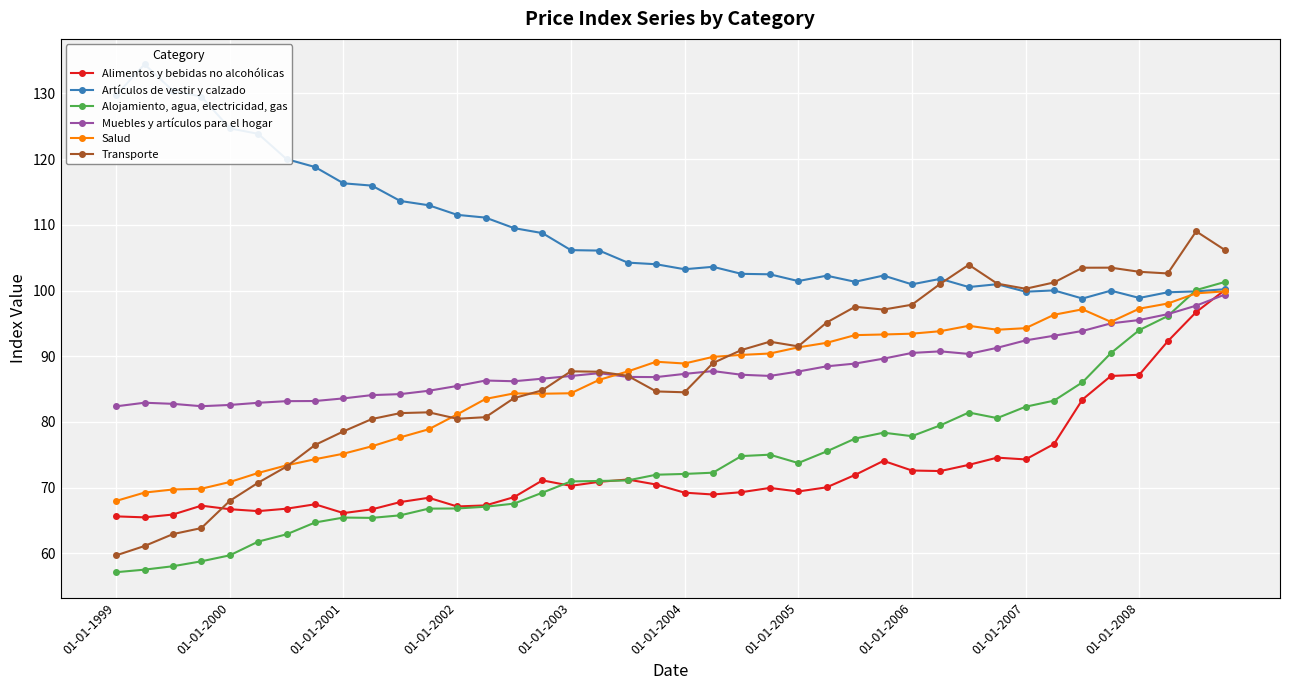

How many interior local valleys does the Salud series have?

4